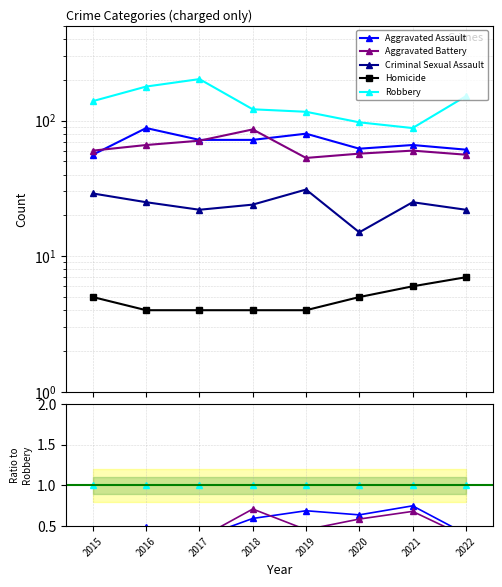

The value of Aggravated Assault at 2018 is 0.6. True or false?

True